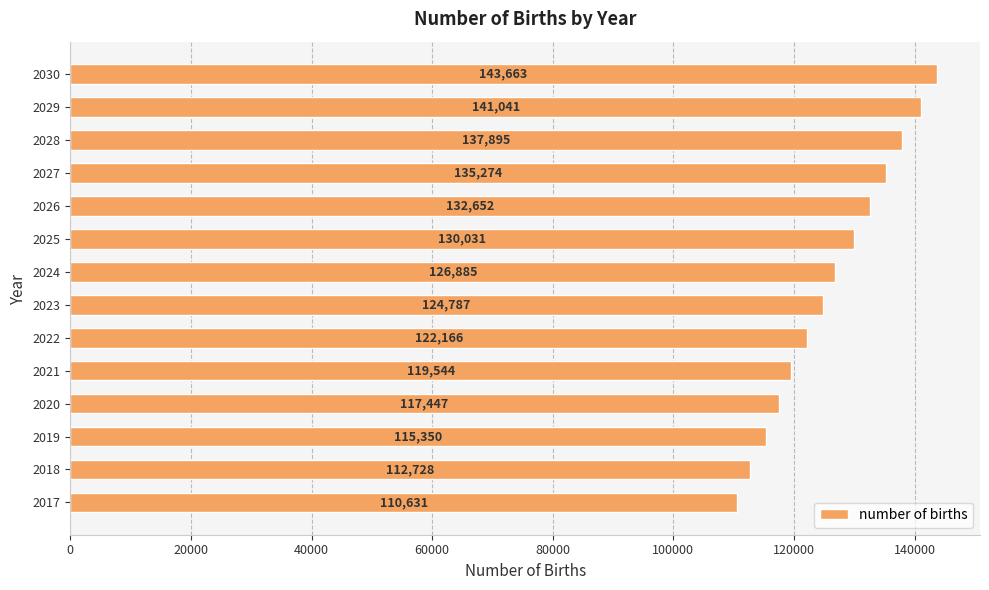

Rank the categories by value from highest to lowest.

2030, 2029, 2028, 2027, 2026, 2025, 2024, 2023, 2022, 2021, 2020, 2019, 2018, 2017